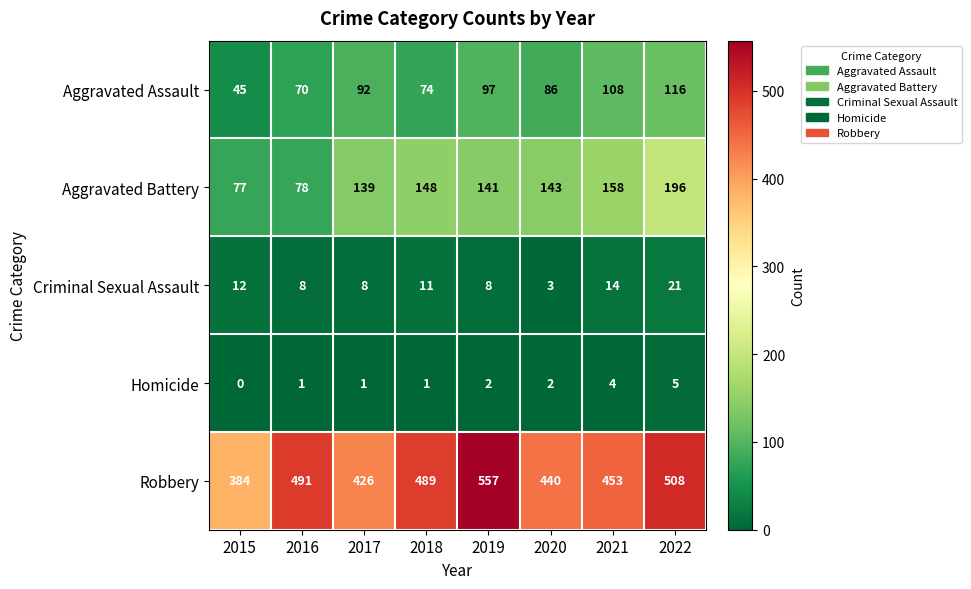

At which label is Robbery closest to 470?

2021